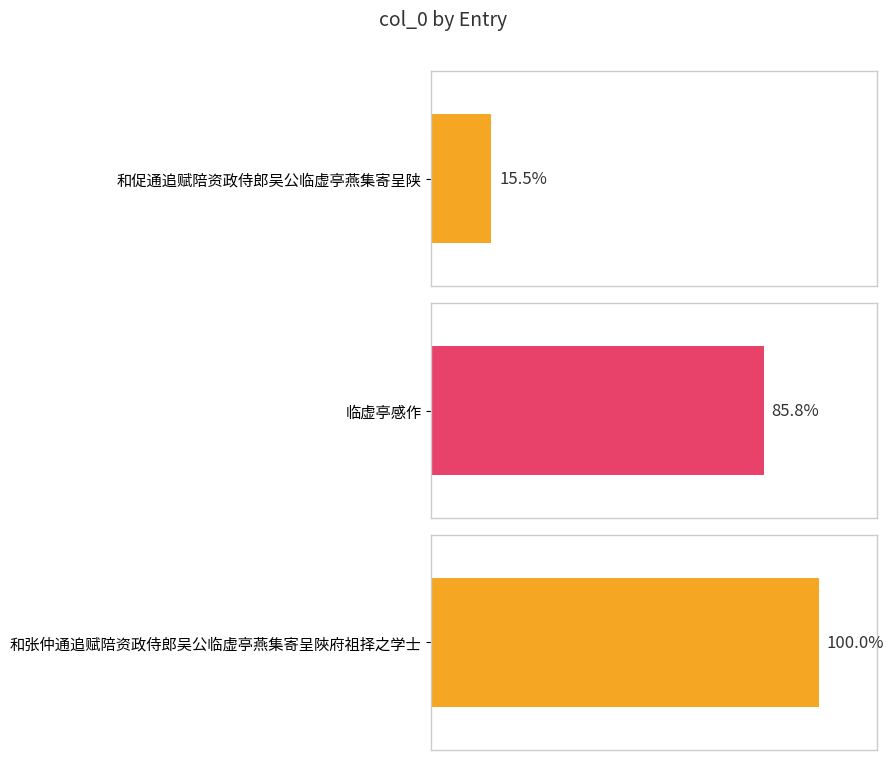

Rank the categories by value from lowest to highest.

和促通追赋陪资政侍郎吴公临虚亭燕集寄呈陕, 临虚亭感作, 和张仲通追赋陪资政侍郎吴公临虚亭燕集寄呈陜府祖择之学士